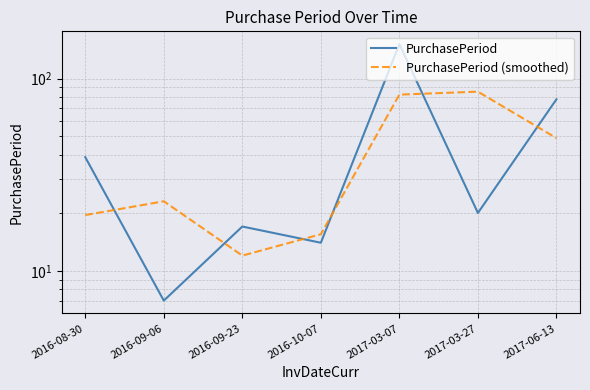

How many interior local peaks does the PurchasePeriod series have?

2